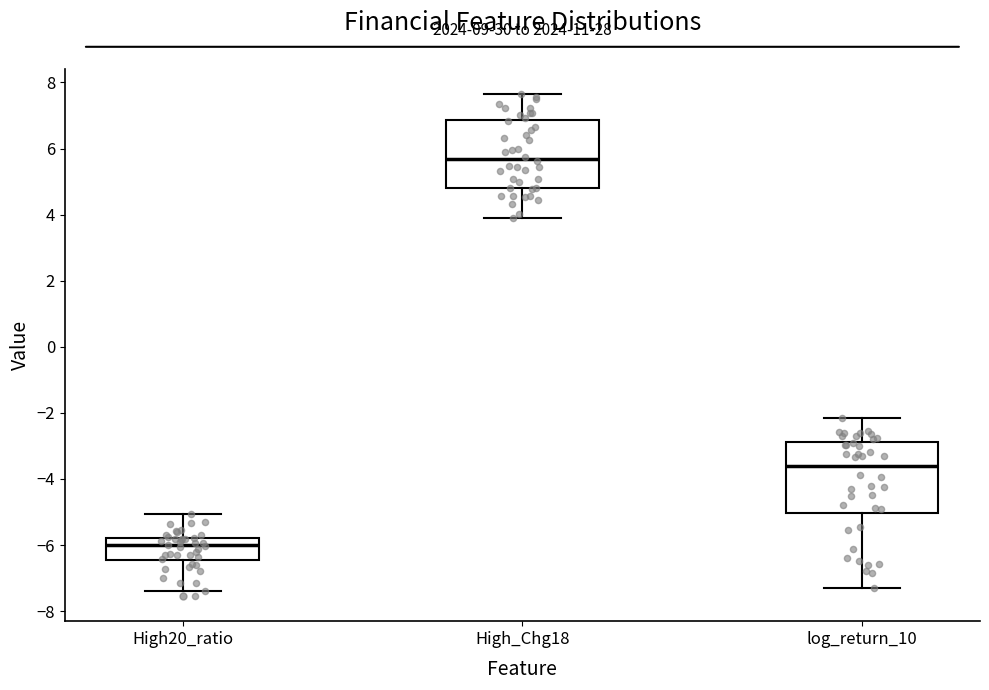

Reading left to right, read every box against the y-axis: the position of its median line, the range the box covers, and the ends of its whiskers. The values are not printed on the chart, so give them approximately, as read against the axis.

High20_ratio: median -6.0, box -6.4 to -5.8, whiskers -7.4 to -5.0
High_Chg18: median 5.6, box 4.8 to 6.8, whiskers 3.8 to 7.6
log_return_10: median -3.6, box -5.0 to -2.8, whiskers -7.2 to -2.2